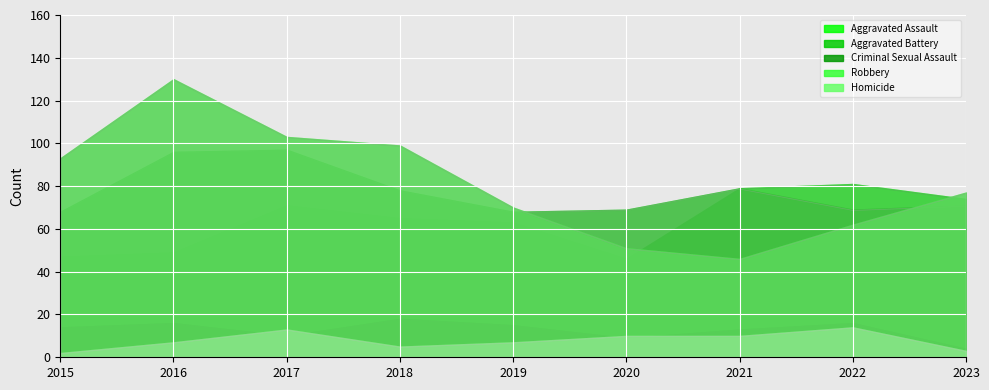

Reading left to right, list all the values displayed in this chart.

Aggravated Assault: 47	49	71	65	63	46	79	81	74
Aggravated Battery: 68	96	97	78	68	69	79	69	71
Criminal Sexual Assault: 14	16	10	18	15	9	13	16	4
Robbery: 93	130	103	99	70	51	46	62	77
Homicide: 2	7	13	5	7	10	10	14	3